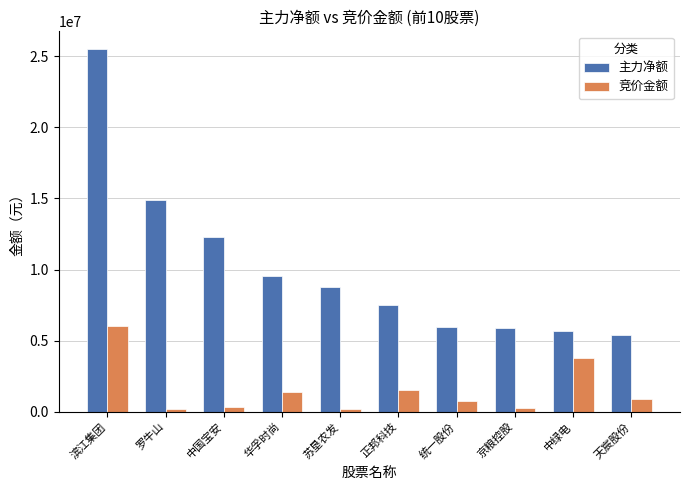

What is the average value of the 主力净额 series?

10128454